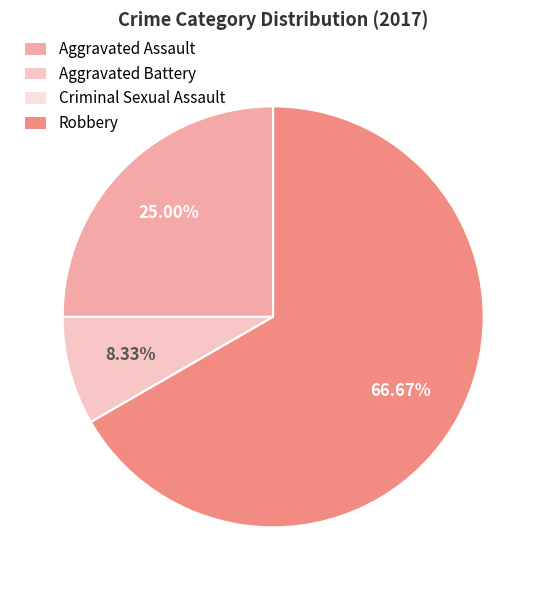

Does Robbery represent more than half of the total?

Yes